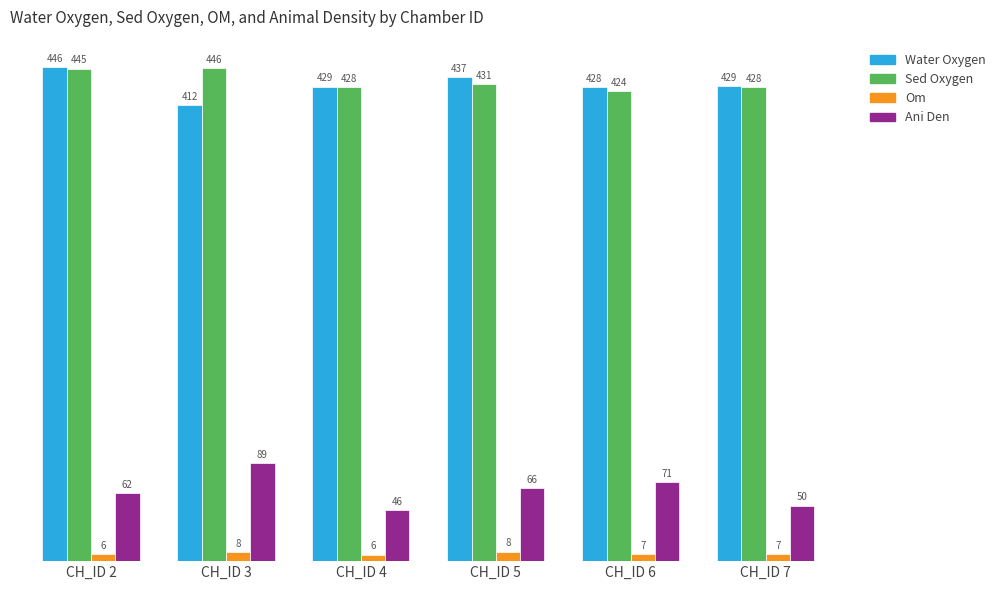

At which category is the sum across all series the highest?

CH_ID 2